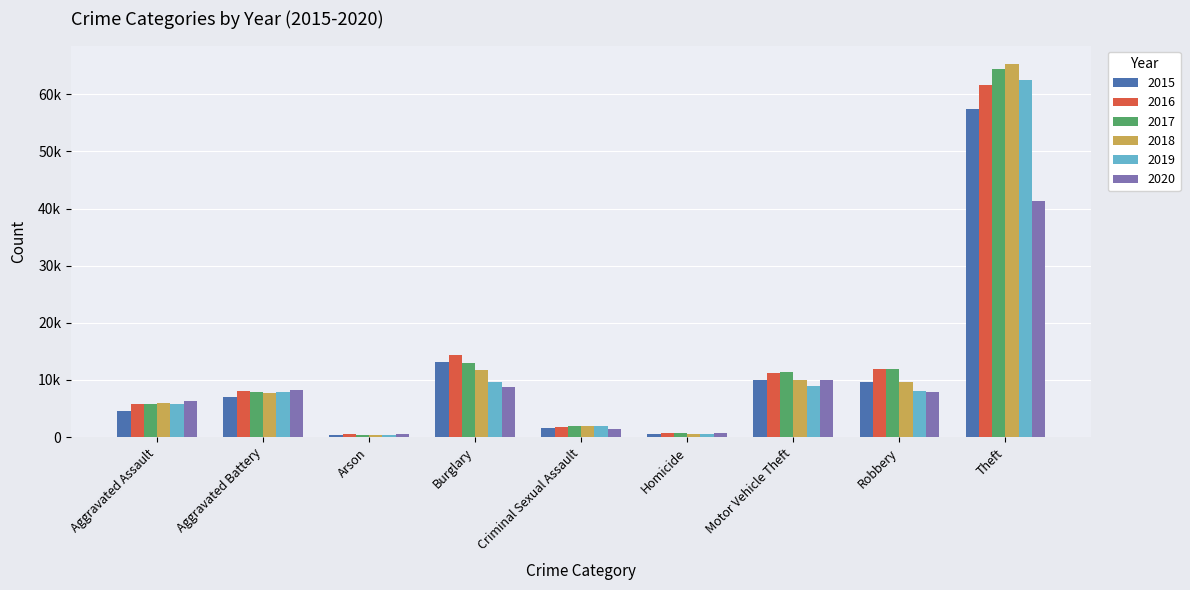

Is it true that 2015 equals 30546 at Theft?

False